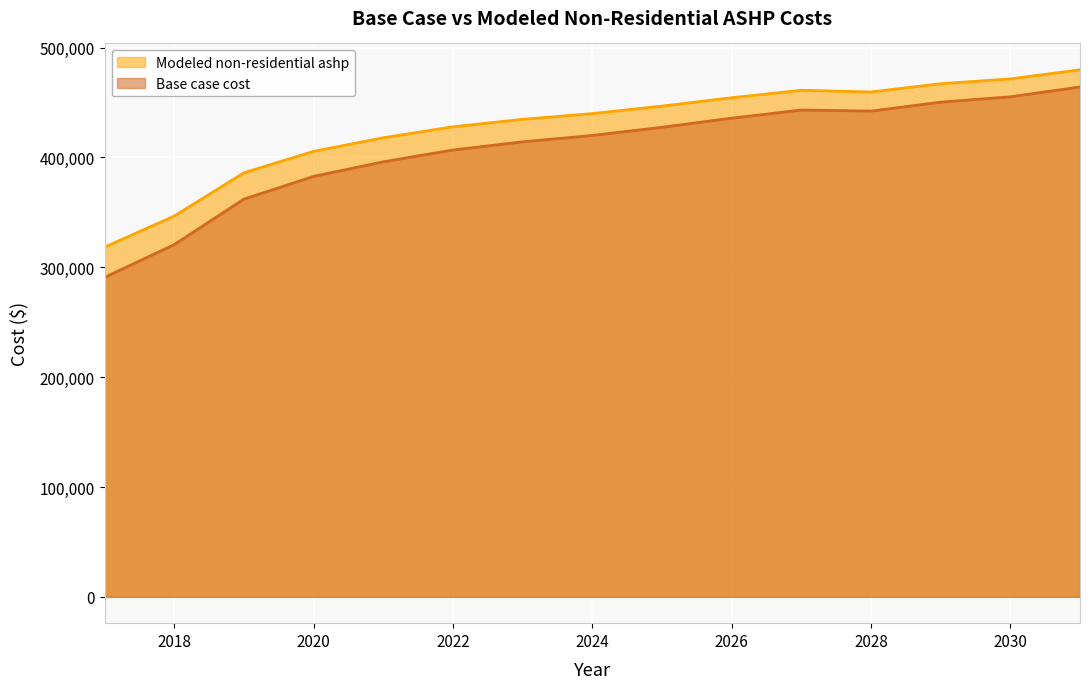

Reading right to left, extract all data points from this chart.

Base case cost: 464199.8	455251.2	450372.5	442243.0	443224.1	435776.8	427496.1	420048.6	414252.0	406804.2	396039.0	382785.0	362083.0	320679.0	290864.6
Modeled non-residential ashp: 479835.1	471537.0	467158.0	459662.0	461221.1	454391.2	446767.5	439953.4	434735.5	427938.1	417958.8	405594.5	386076.3	346656.7	318393.3